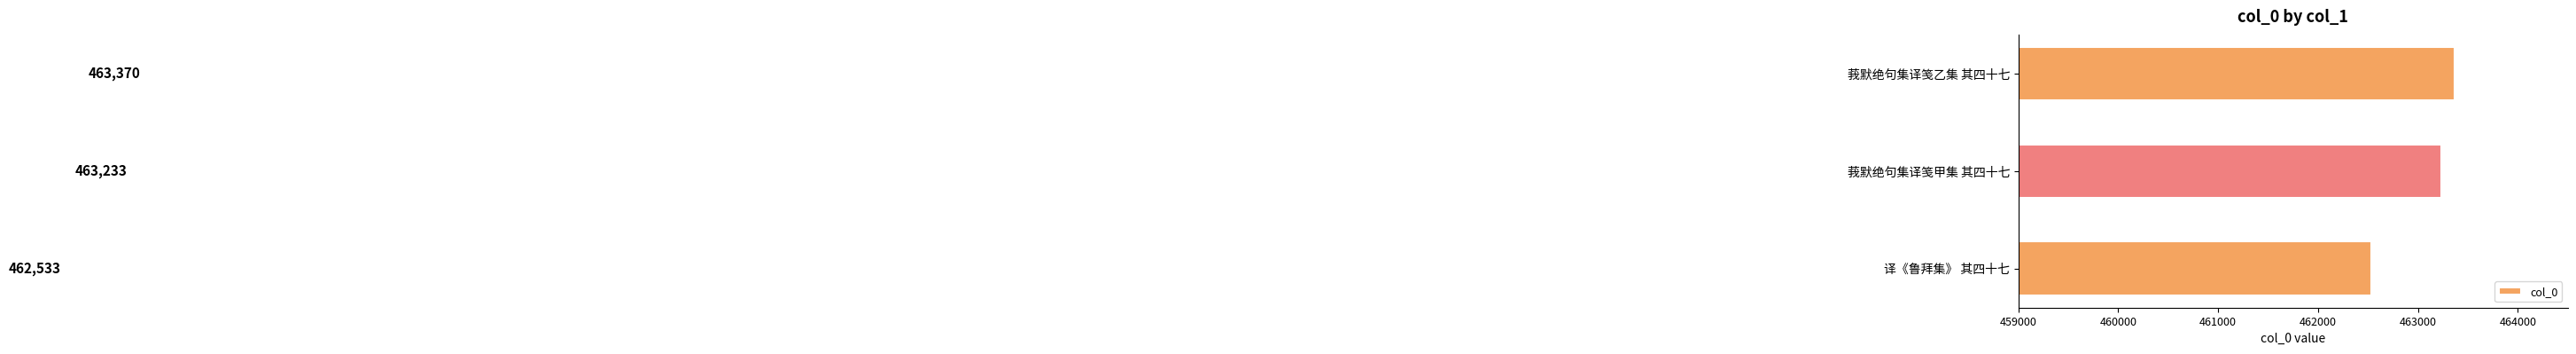

How many values are between 462533 and 463370?

3